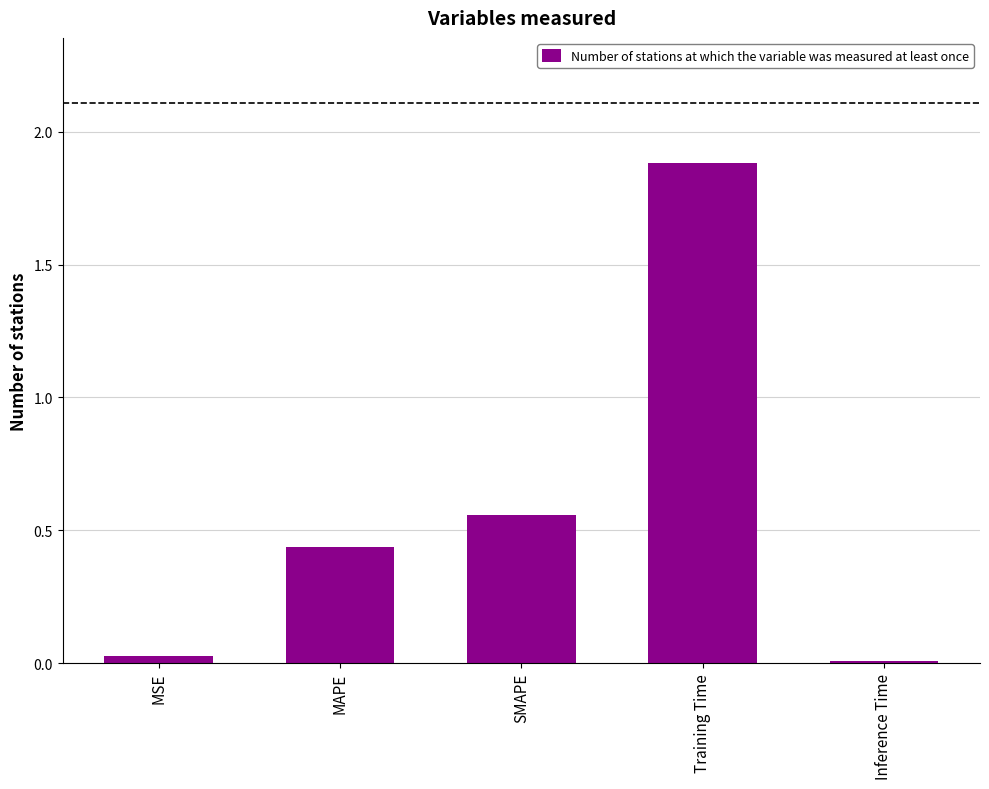

Are the bars horizontal?

No